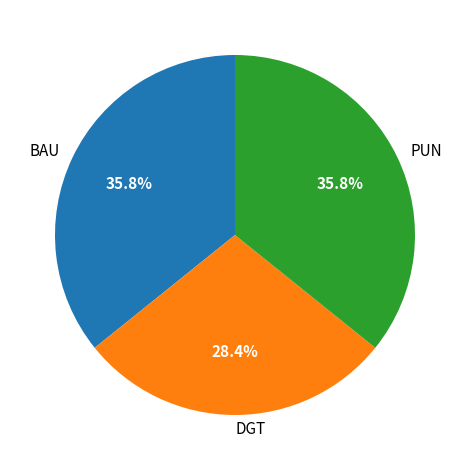

Is PUN the majority of the pie?

No